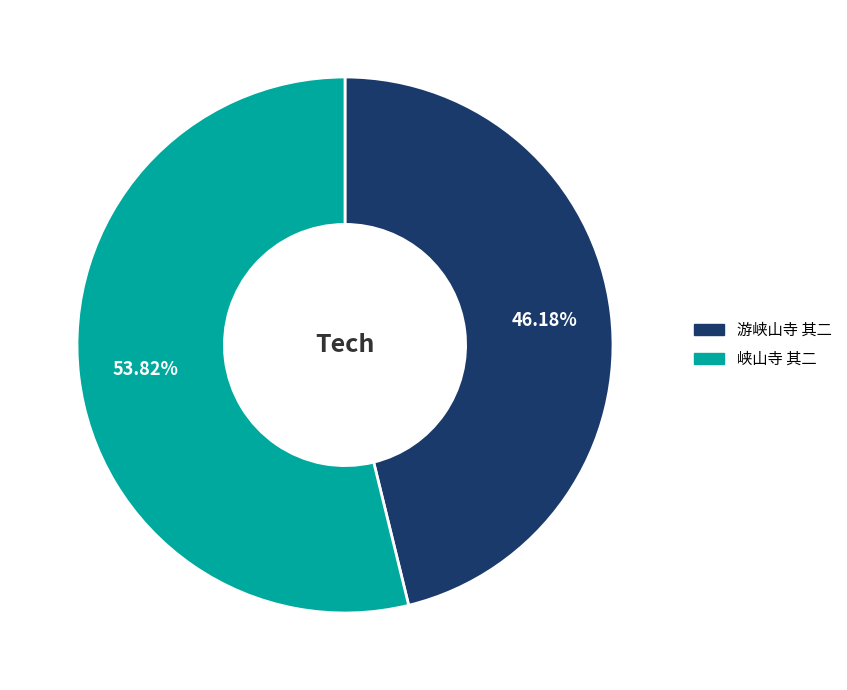

Which slice is the largest?

峡山寺 其二